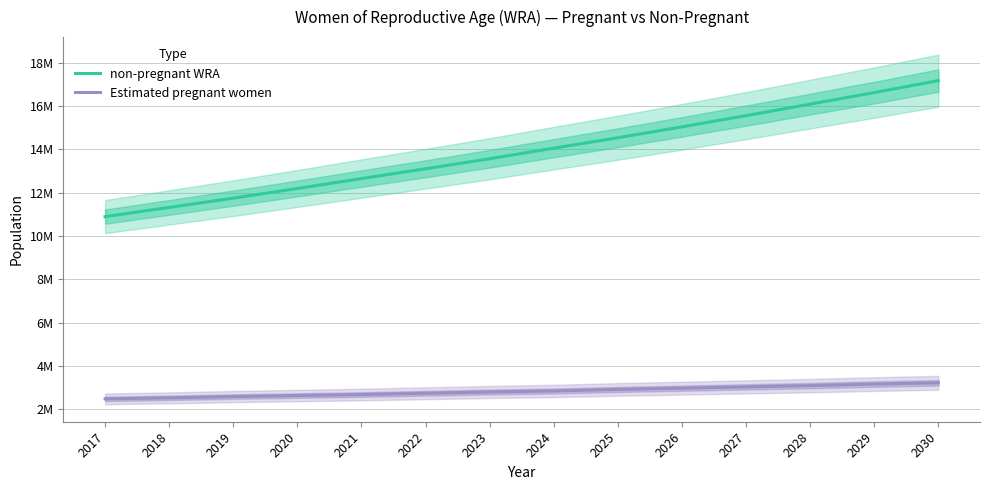

True or false: Estimated pregnant women has more than 0 points higher than both neighbors.

False